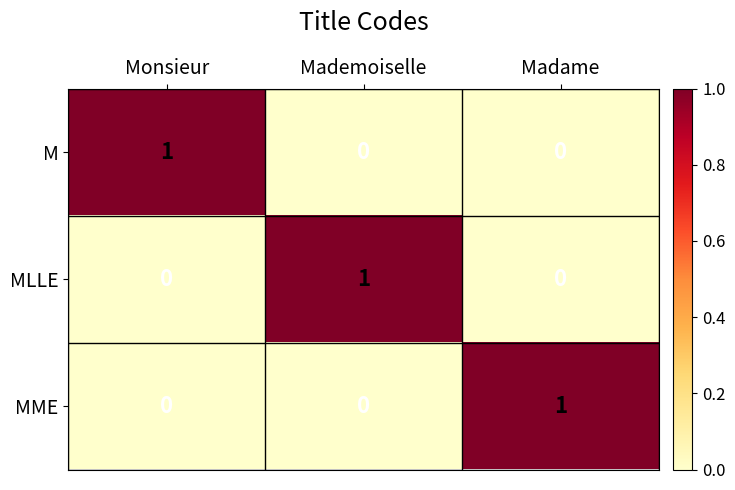

The value of M at Madame is 0. True or false?

True